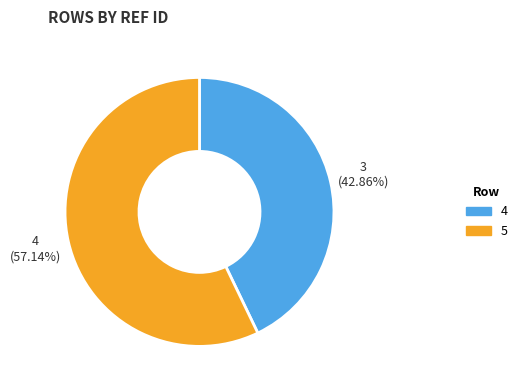

Which category has the biggest portion of the pie?

5